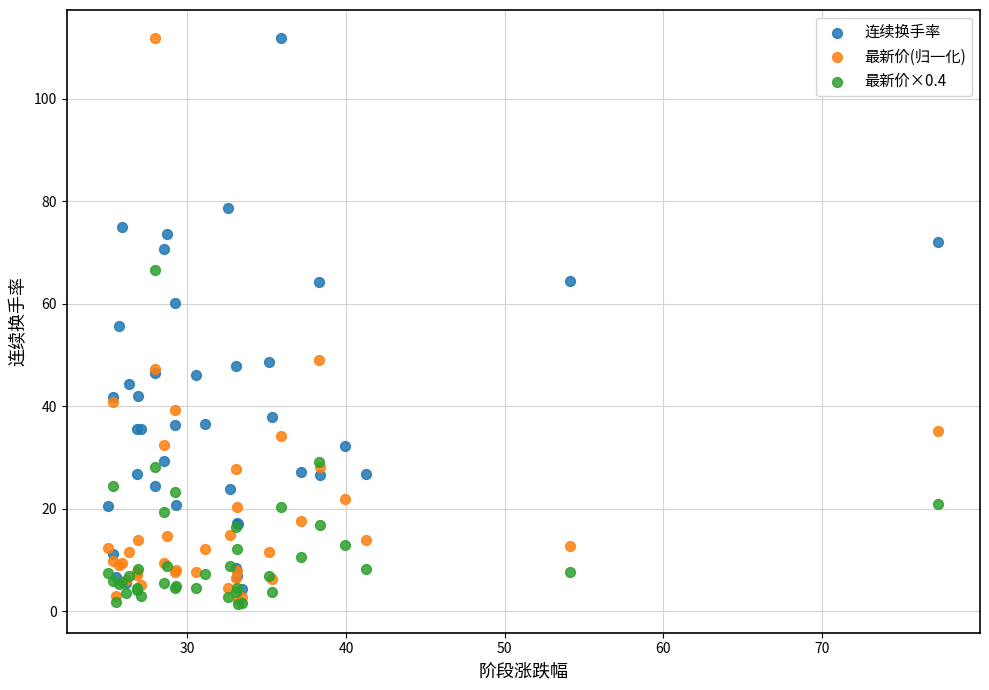

In the 最新价(归一化) series, what Y value is closest to 57?

49.0